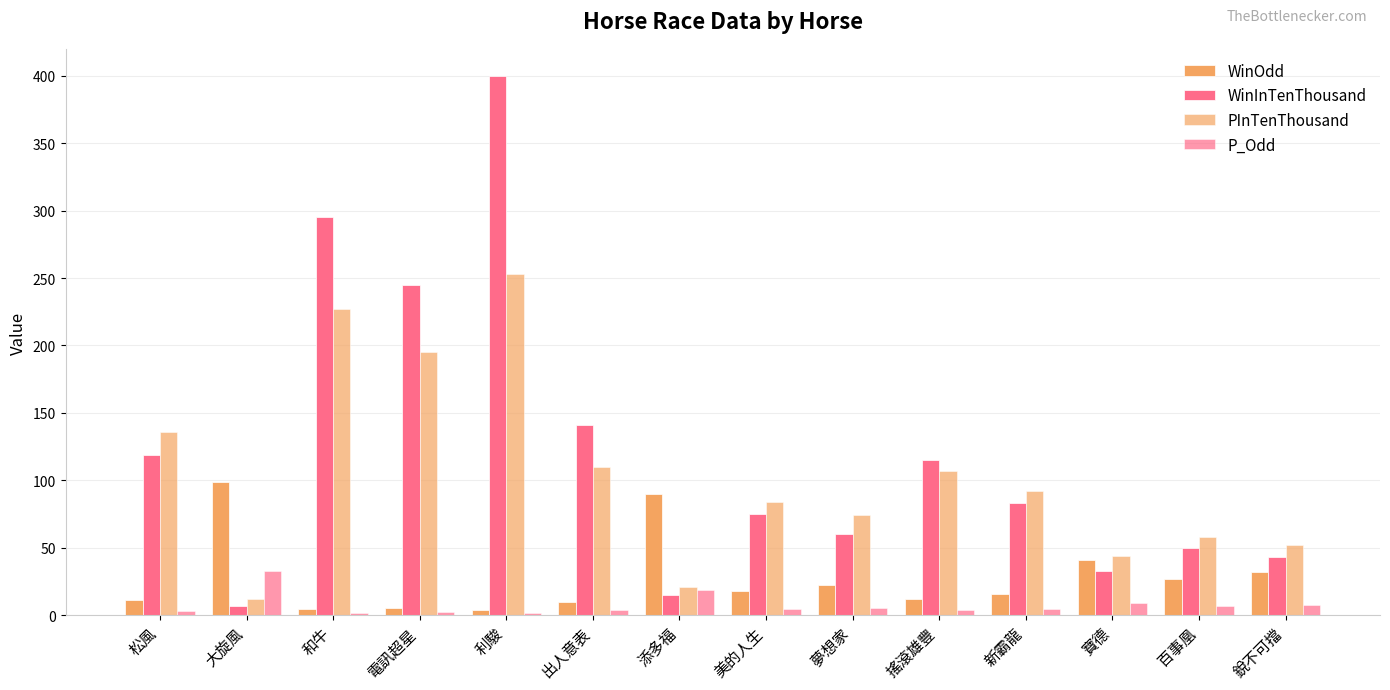

How many data points does each series have?

14